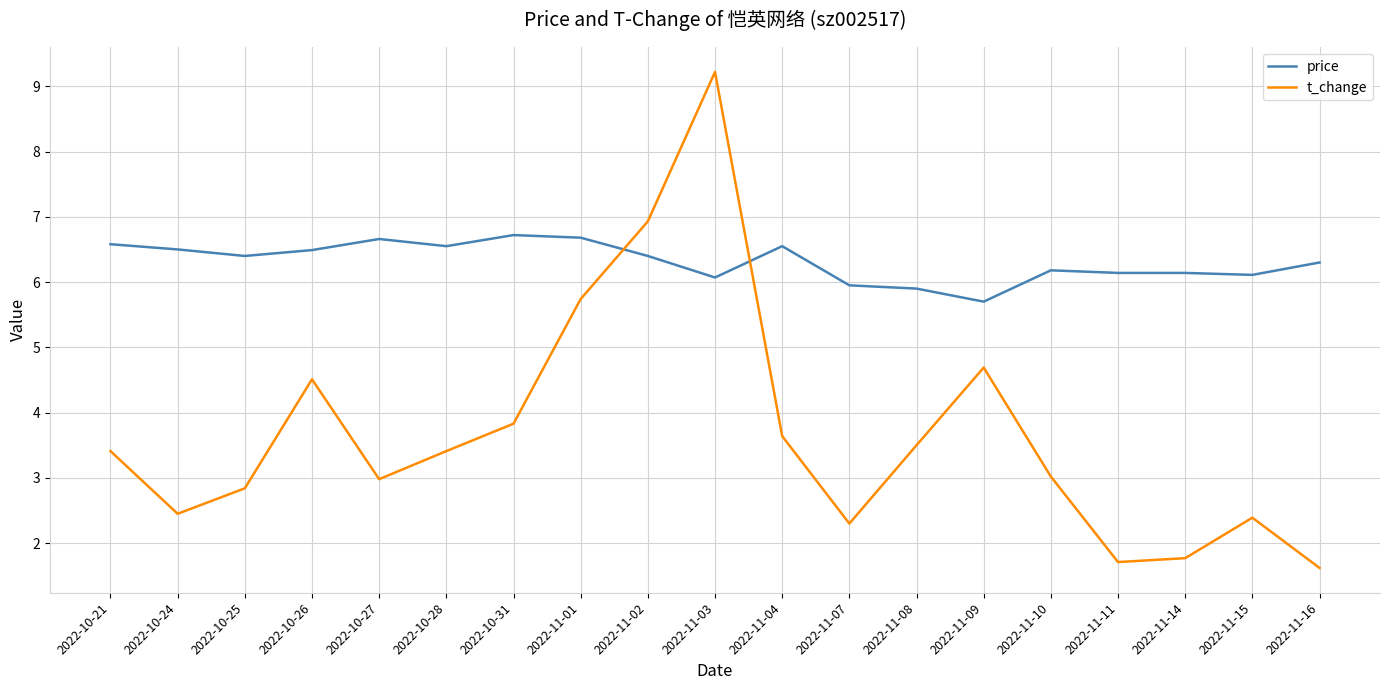

What is the sum of the t_change values at 2022-11-08 and 2022-11-02?

10.4